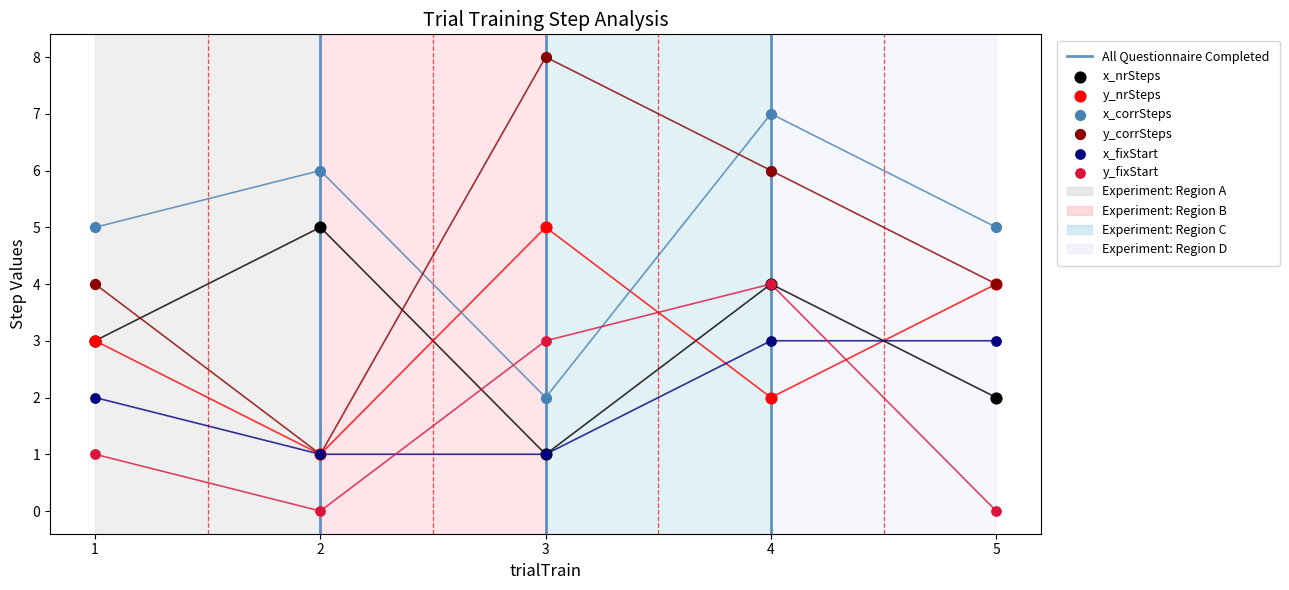

At which category is the sum across all series the highest?

4